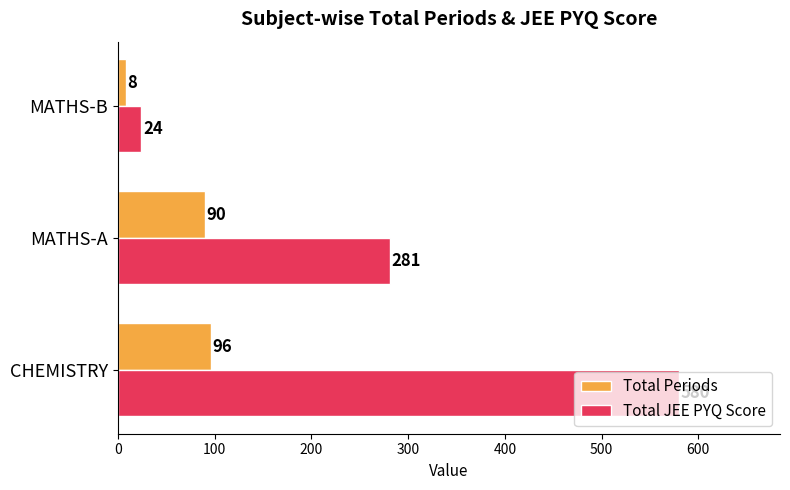

Which series has the largest range (max minus min)?

Total JEE PYQ Score